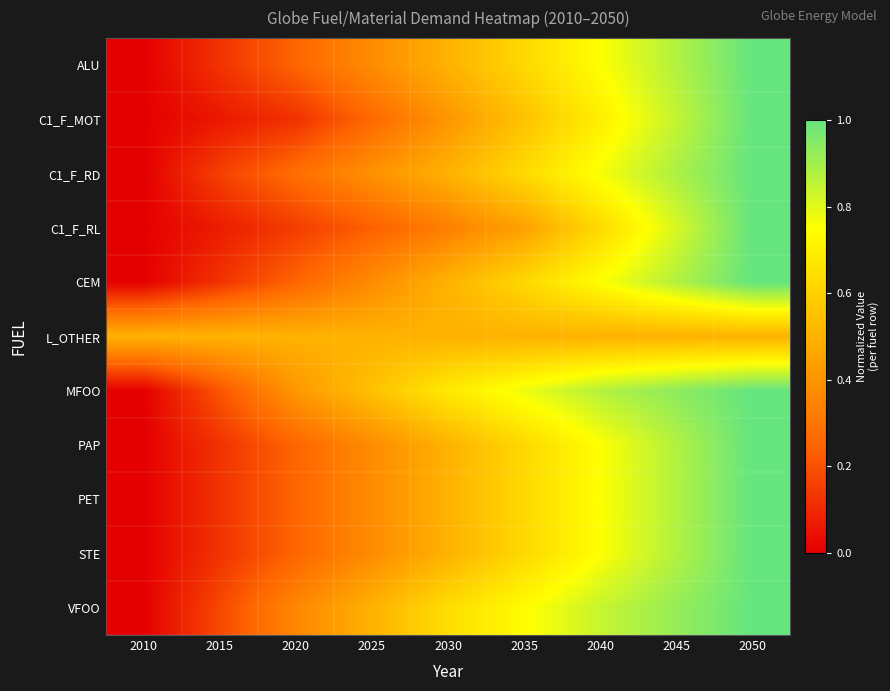

Reading left to right, what are all the values shown in this chart?

ALU: 2010=0.0	2015=0.1	2020=0.3	2025=0.4	2030=0.5	2035=0.6	2040=0.7	2045=0.9	2050=1.0
C1_F_MOT: 2010=0.0	2015=0.1	2020=0.1	2025=0.3	2030=0.4	2035=0.6	2040=0.7	2045=0.8	2050=1.0
C1_F_RD: 2010=0.0	2015=0.2	2020=0.3	2025=0.4	2030=0.5	2035=0.6	2040=0.8	2045=0.9	2050=1.0
C1_F_RL: 2010=0.0	2015=0.1	2020=0.1	2025=0.2	2030=0.3	2035=0.4	2040=0.6	2045=0.8	2050=1.0
CEM: 2010=0.0	2015=0.1	2020=0.3	2025=0.4	2030=0.5	2035=0.6	2040=0.7	2045=0.9	2050=1.0
L_OTHER: 2010=0.5	2015=0.5	2020=0.5	2025=0.5	2030=0.5	2035=0.5	2040=0.5	2045=0.5	2050=0.5
MFOO: 2010=0.0	2015=0.2	2020=0.4	2025=0.6	2030=0.7	2035=0.8	2040=0.9	2045=0.9	2050=1.0
PAP: 2010=0.0	2015=0.1	2020=0.3	2025=0.4	2030=0.5	2035=0.6	2040=0.7	2045=0.9	2050=1.0
PET: 2010=0.0	2015=0.1	2020=0.2	2025=0.4	2030=0.5	2035=0.6	2040=0.8	2045=0.9	2050=1.0
STE: 2010=0.0	2015=0.1	2020=0.2	2025=0.4	2030=0.5	2035=0.6	2040=0.7	2045=0.9	2050=1.0
VFOO: 2010=0.0	2015=0.2	2020=0.4	2025=0.5	2030=0.6	2035=0.7	2040=0.8	2045=0.9	2050=1.0